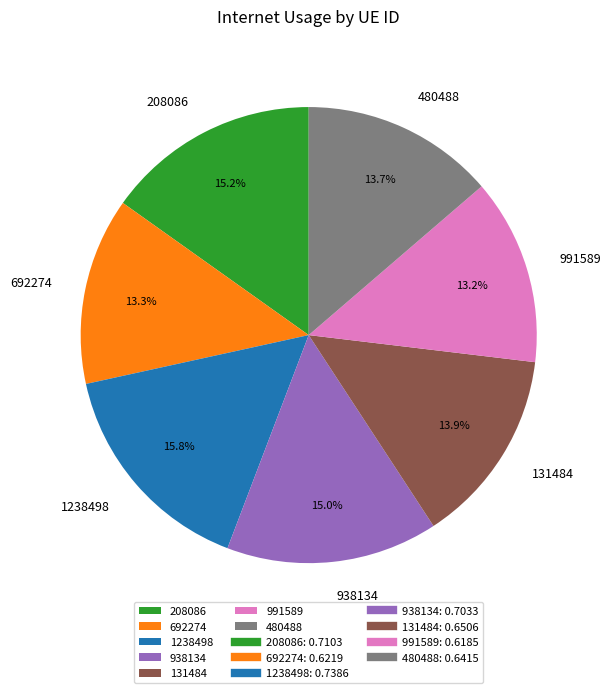

Which category has the biggest portion of the pie?

1238498